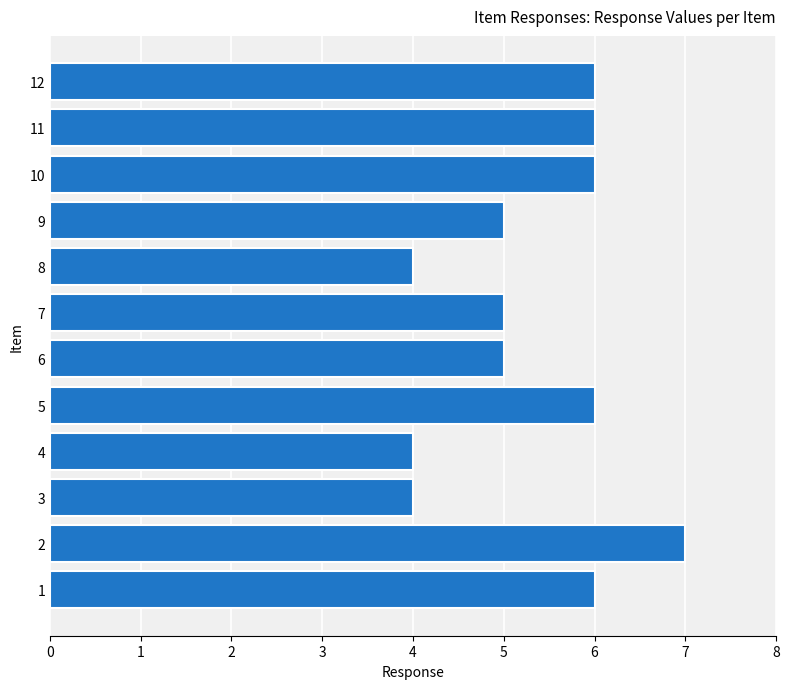

Reading bottom to top, list all the values displayed in this chart.

6	7	4	4	6	5	5	4	5	6	6	6